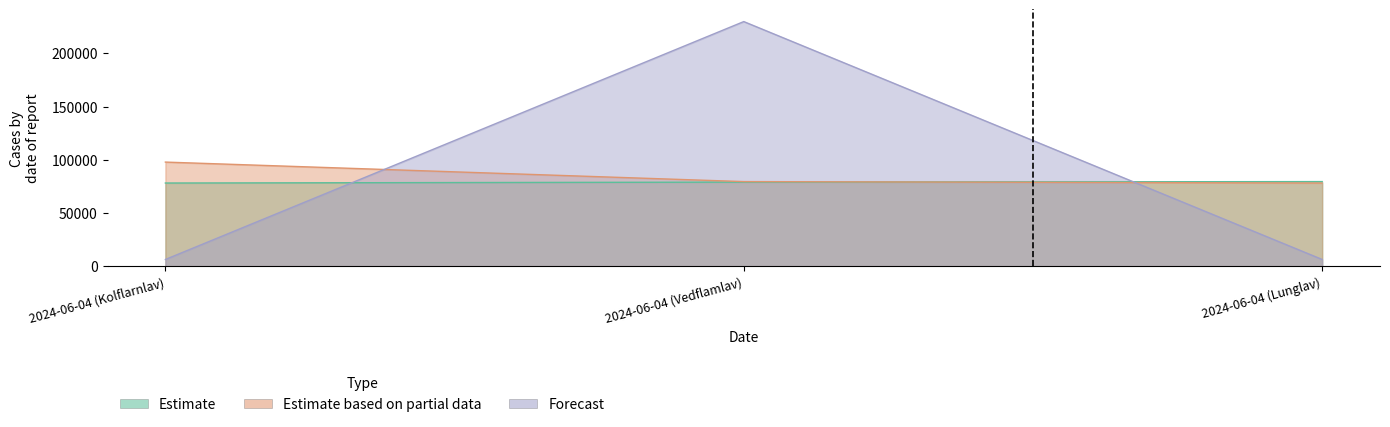

How many values in the Forecast series exceed 6458?

1